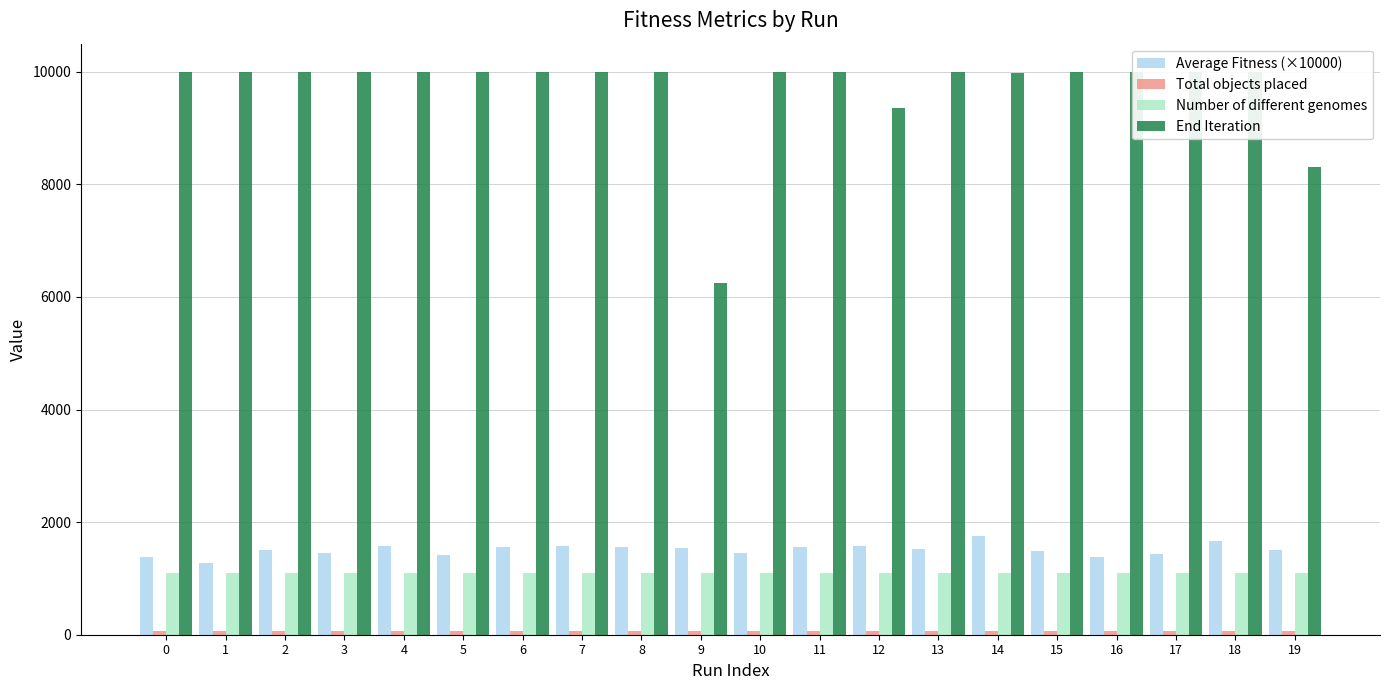

True or false: Average Fitness (×10000) has a value of 2569.6 at 7.

False